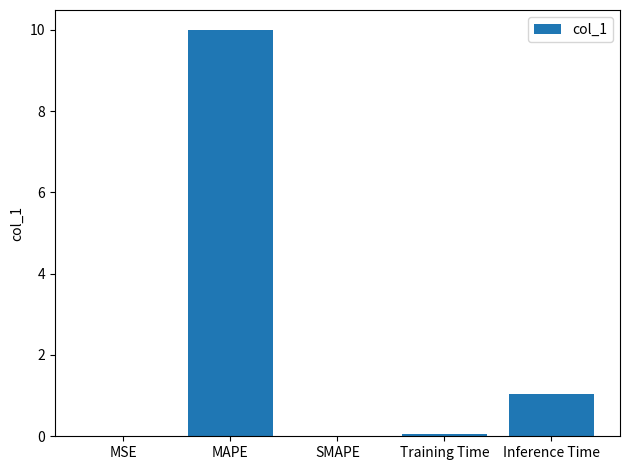

At which label is the value closest to 4?

Inference Time